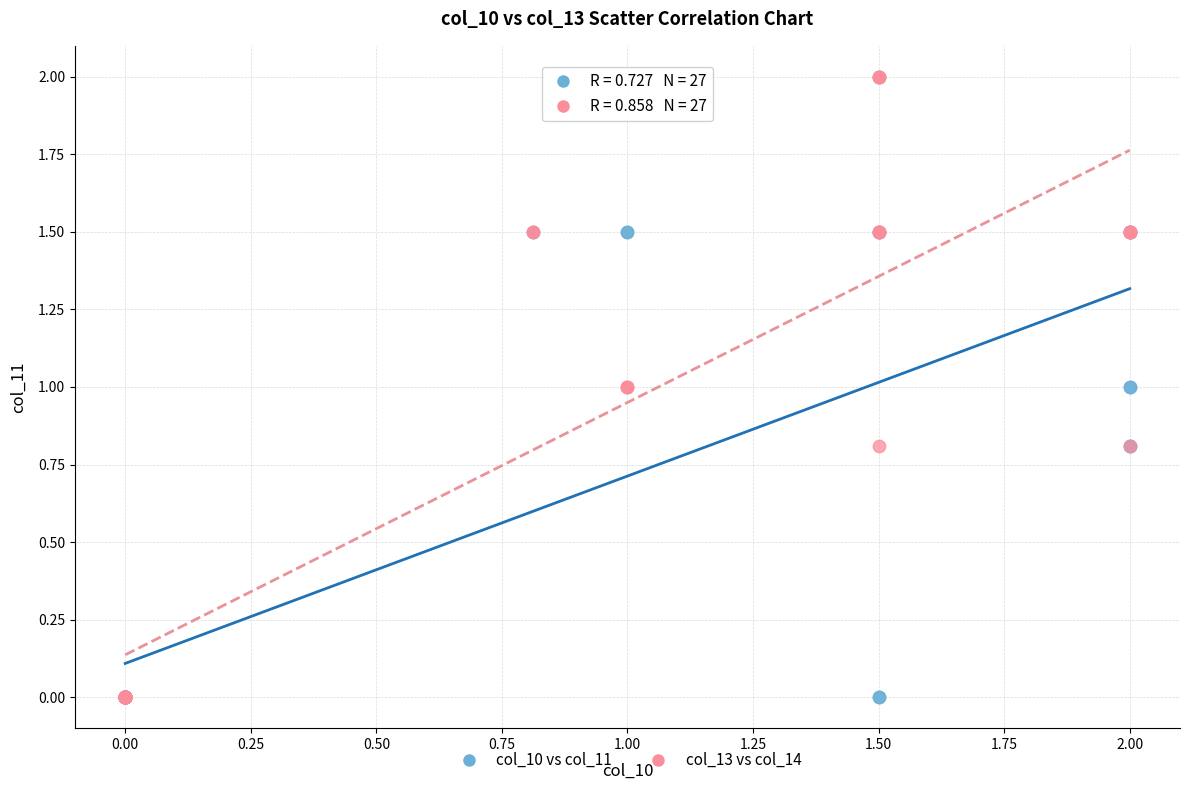

What are all the series names shown in the legend?

col_10 vs col_11, col_13 vs col_14